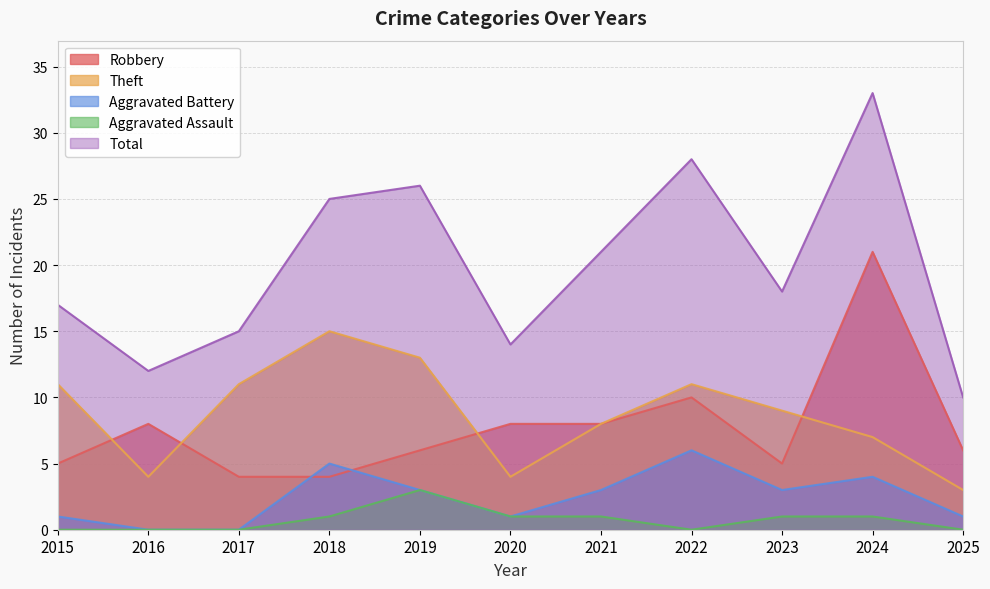

True or false: Total and Robbery intersect in this chart.

False